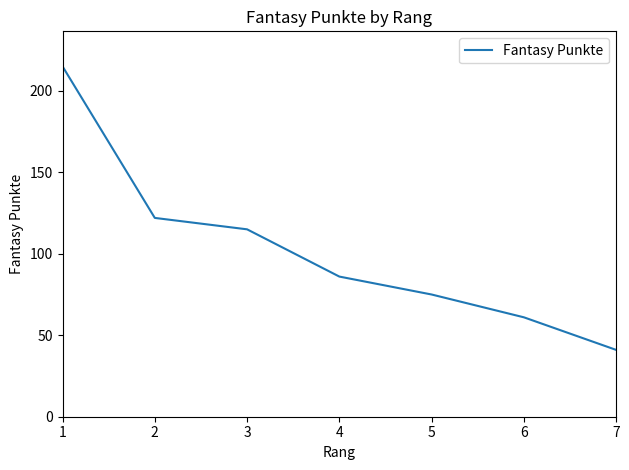

True or false: the data shows 28 at 5.

False